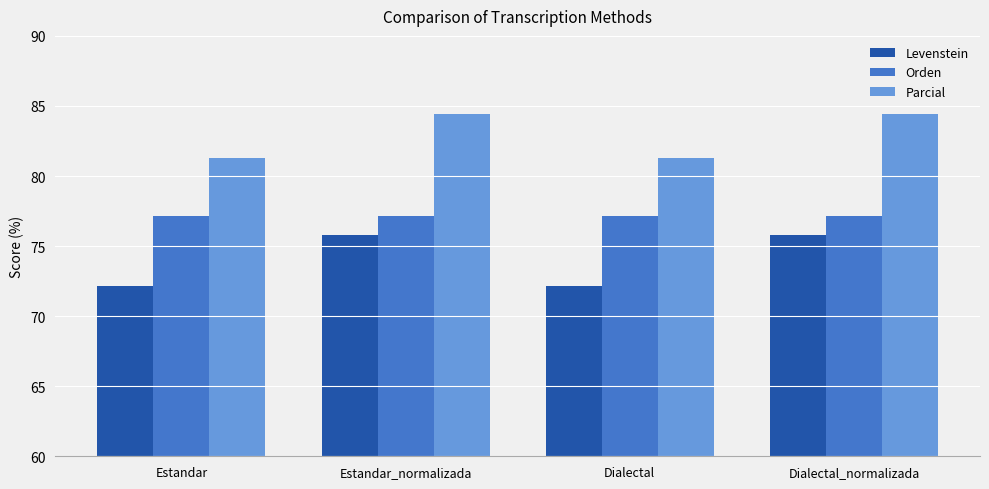

List the series in order of their overall mean, highest first.

Parcial, Orden, Levenstein